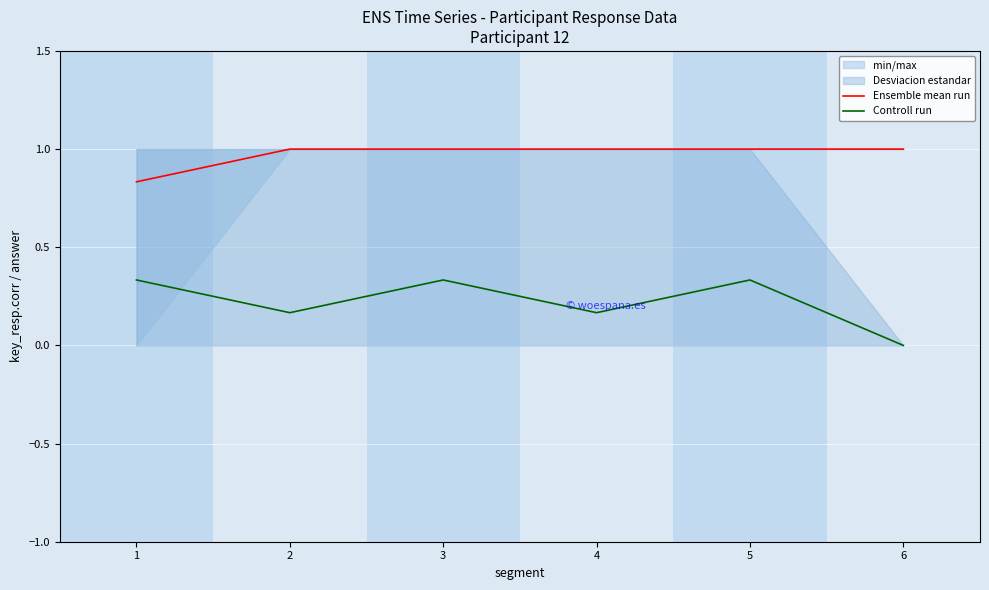

True or false: Ensemble mean run and Controll run intersect in this chart.

False